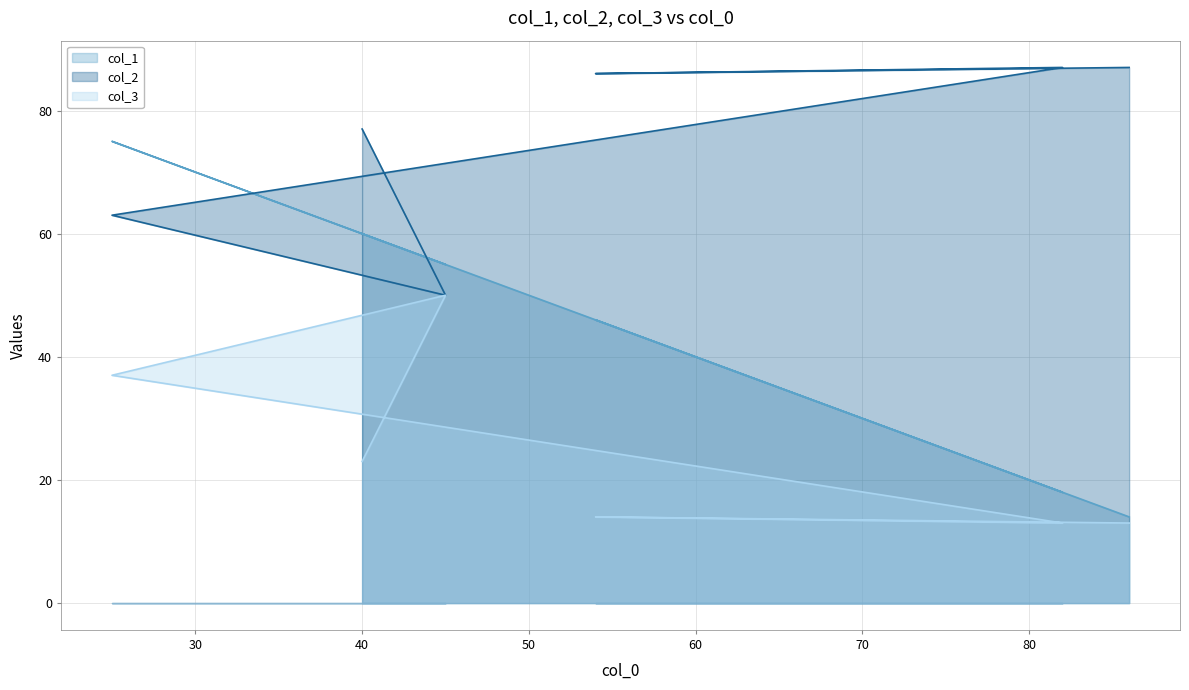

At which category is the sum across all series the highest?

25